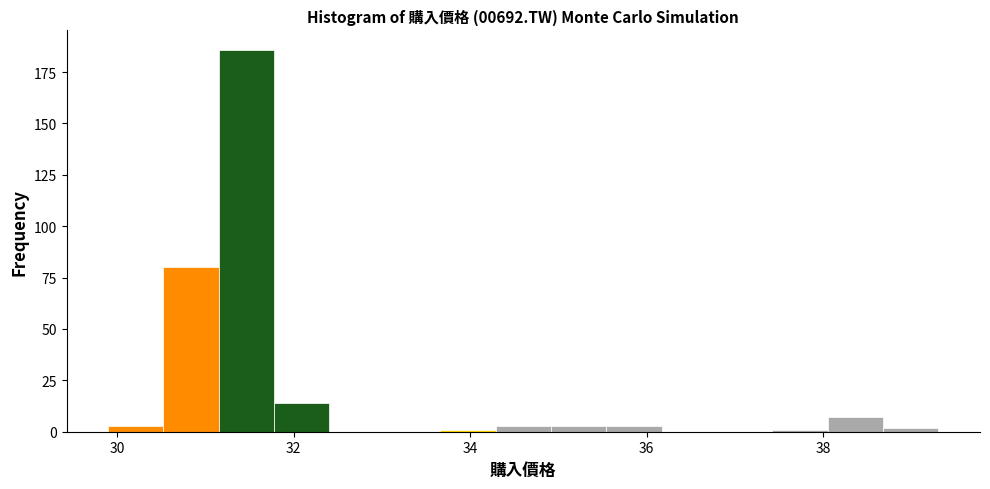

Read against the x-axis, roughly where is the centre of the tallest bar?

31.4